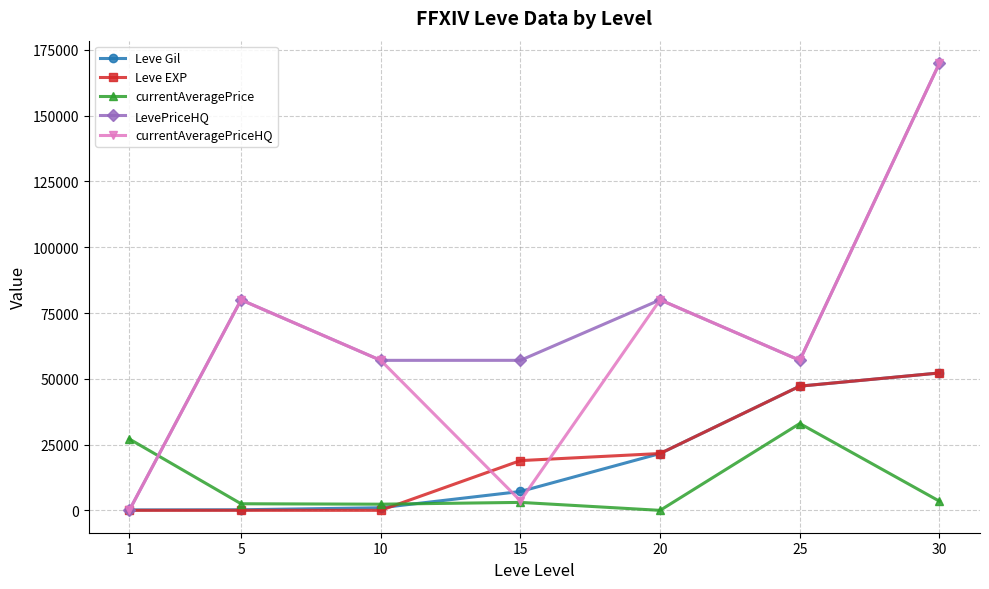

What is the total value across all series at 30?

447910